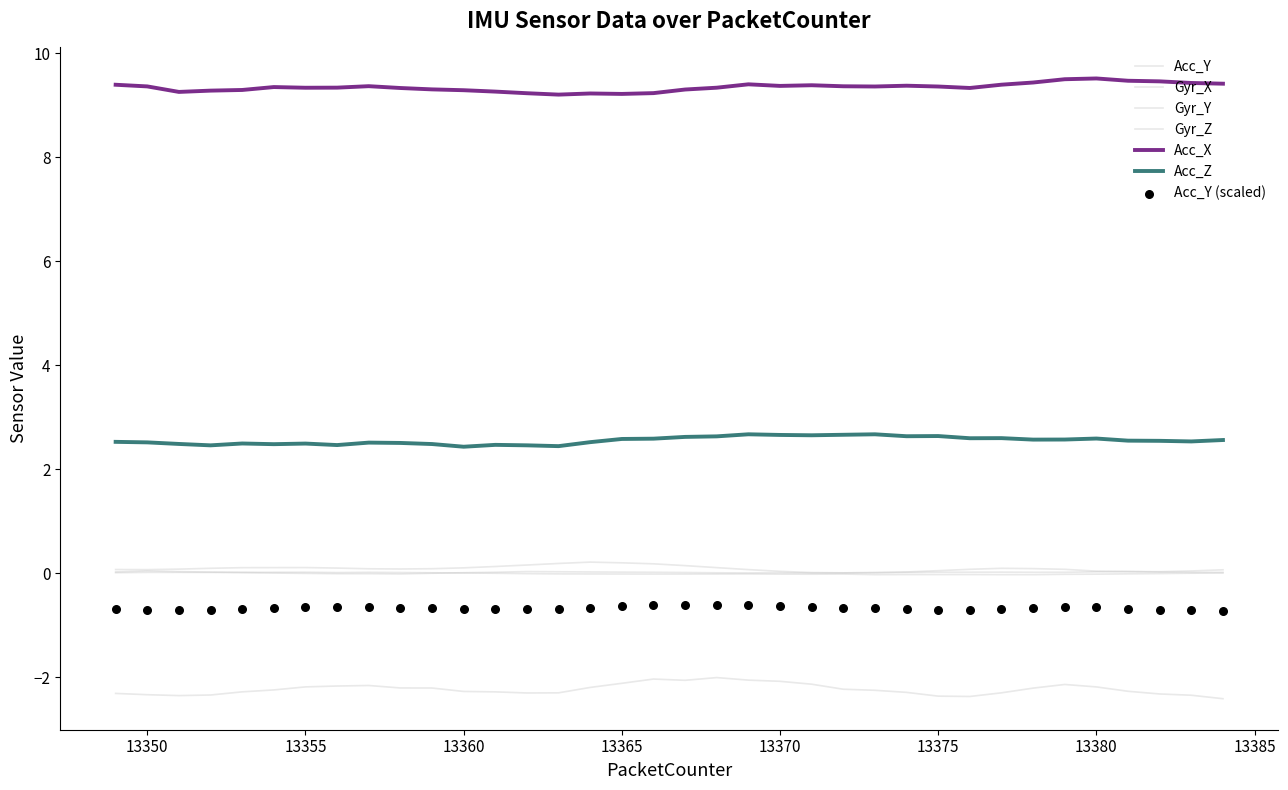

Which series has the largest total across all categories?

Acc_X